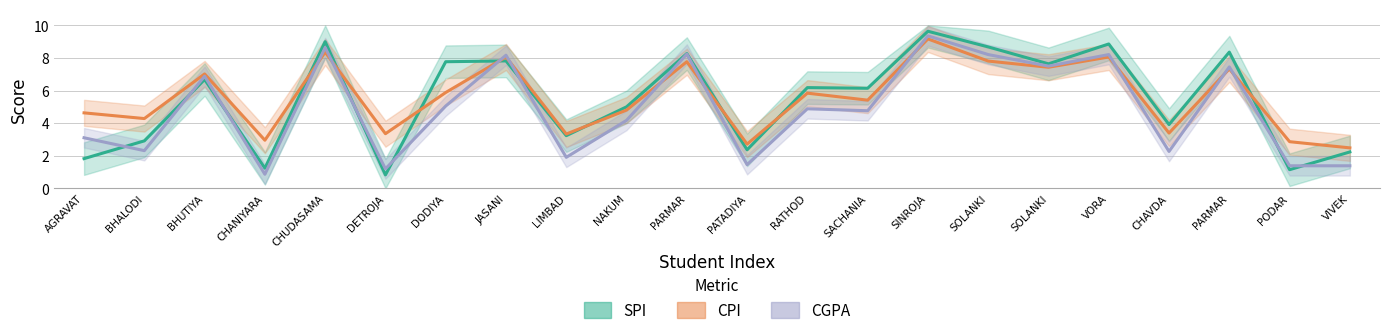

What are all the series names shown in the legend?

SPI, CPI, CGPA